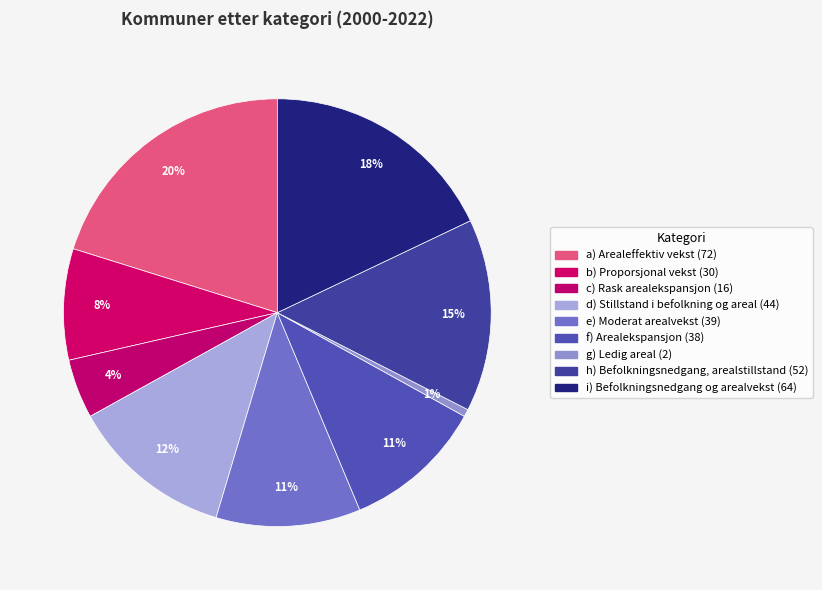

Is it true that g) Ledig areal is 1% of the pie?

True